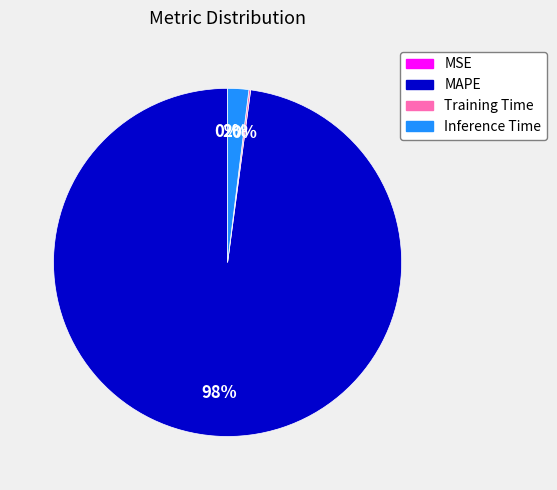

Which slice represents more than half of the pie?

MAPE